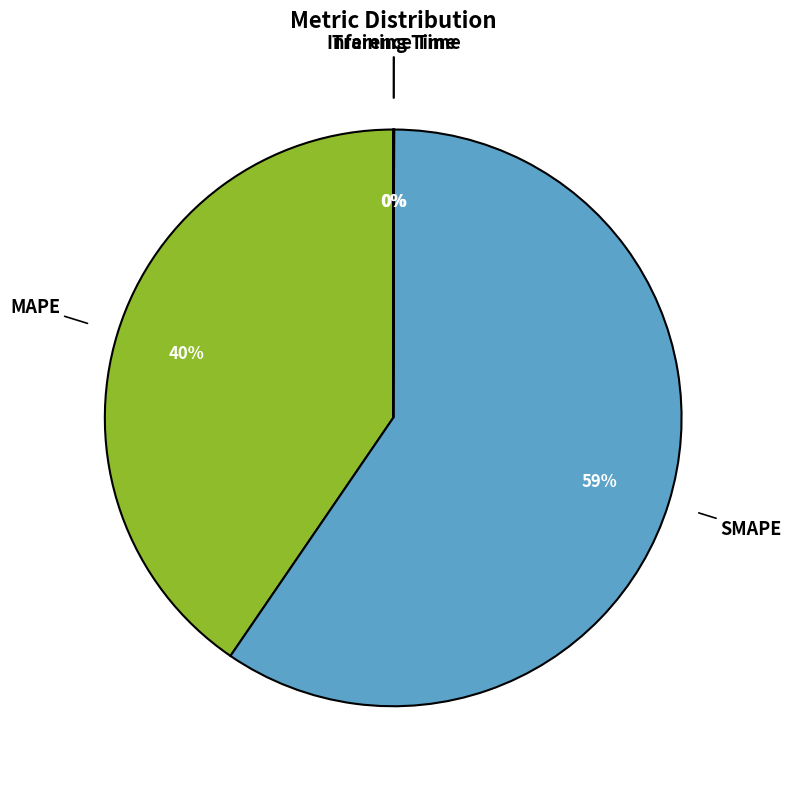

Which has a higher value, SMAPE or MAPE?

SMAPE